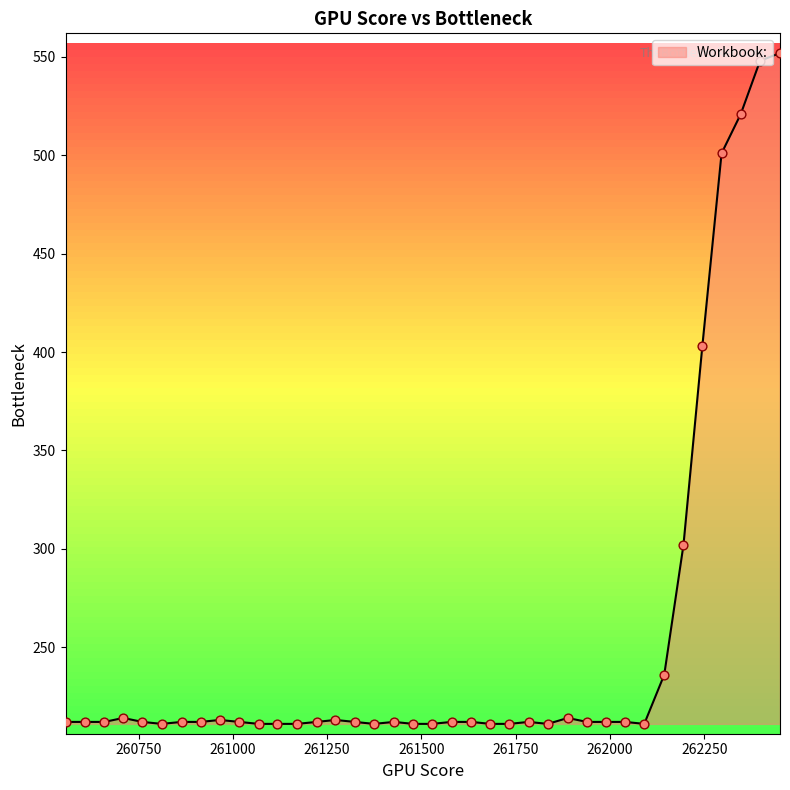

What is the difference between the maximum and minimum values?

341